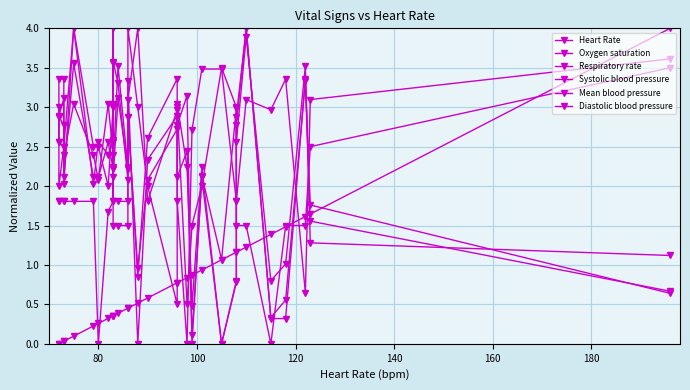

How many series are shown in this chart?

6